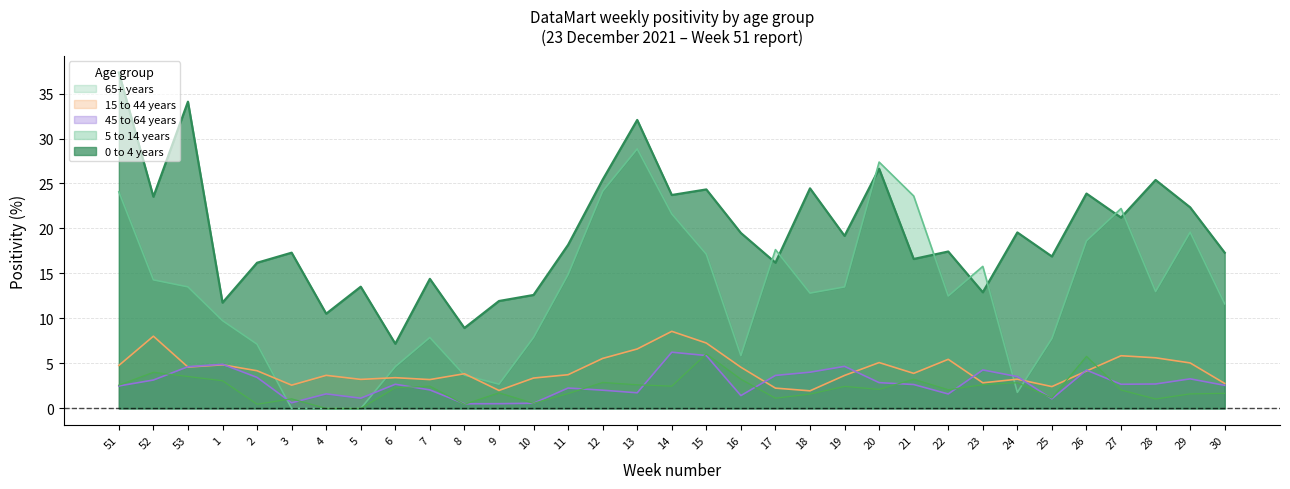

At 21, list the series in order from smallest to largest.

45 to 64 years, 65+ years, 15 to 44 years, 0 to 4 years, 5 to 14 years